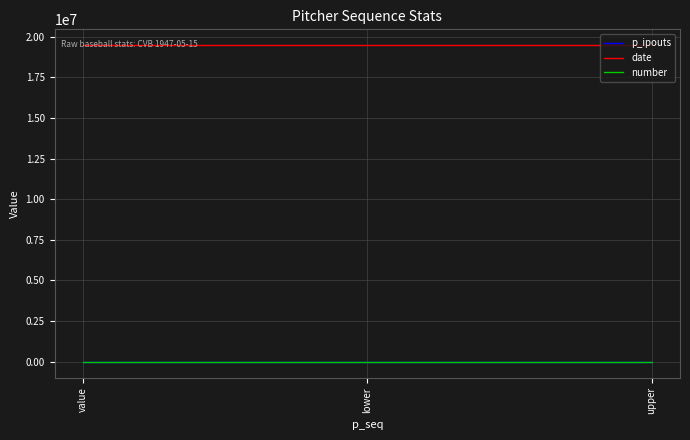

Read the p_ipouts value at lower.

9